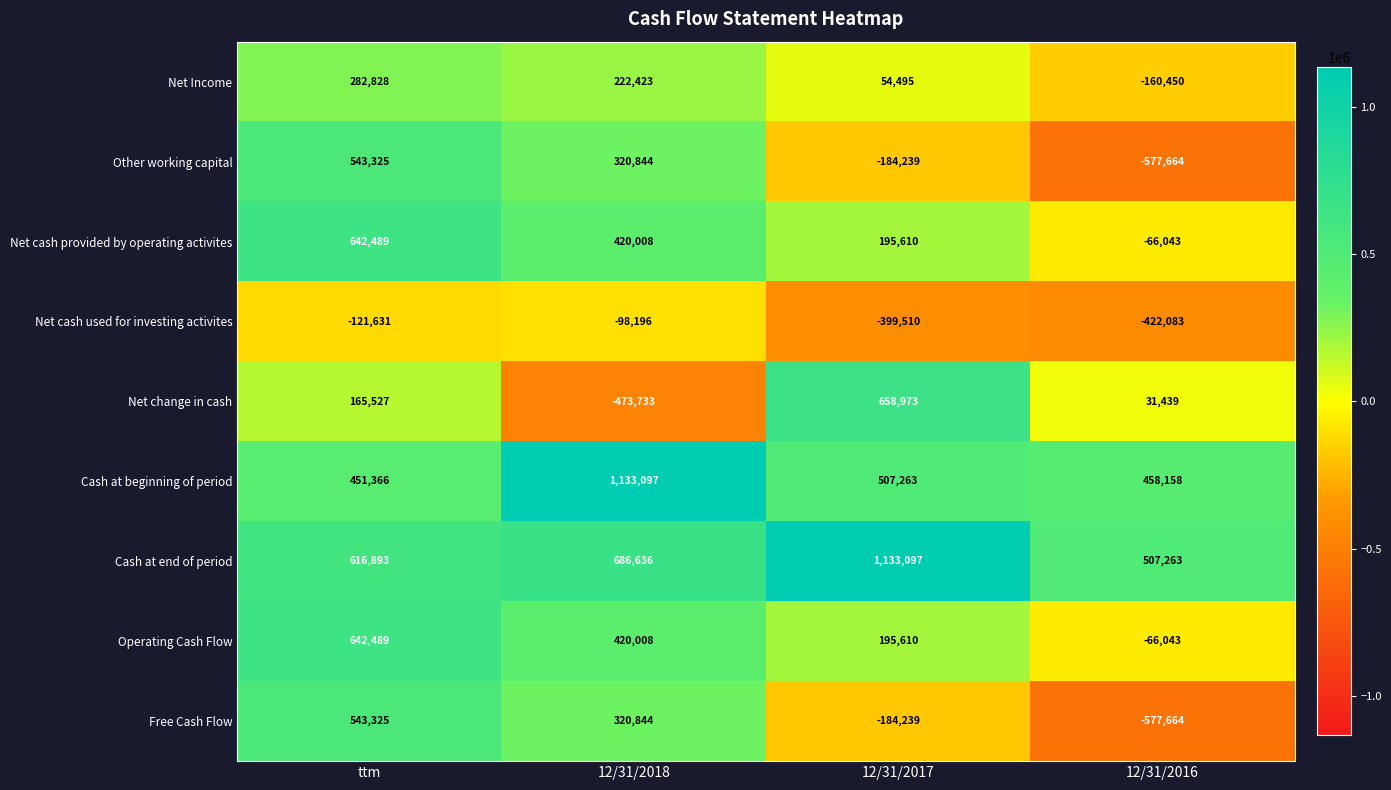

Which category has the highest value in the Cash at beginning of period series?

12/31/2018